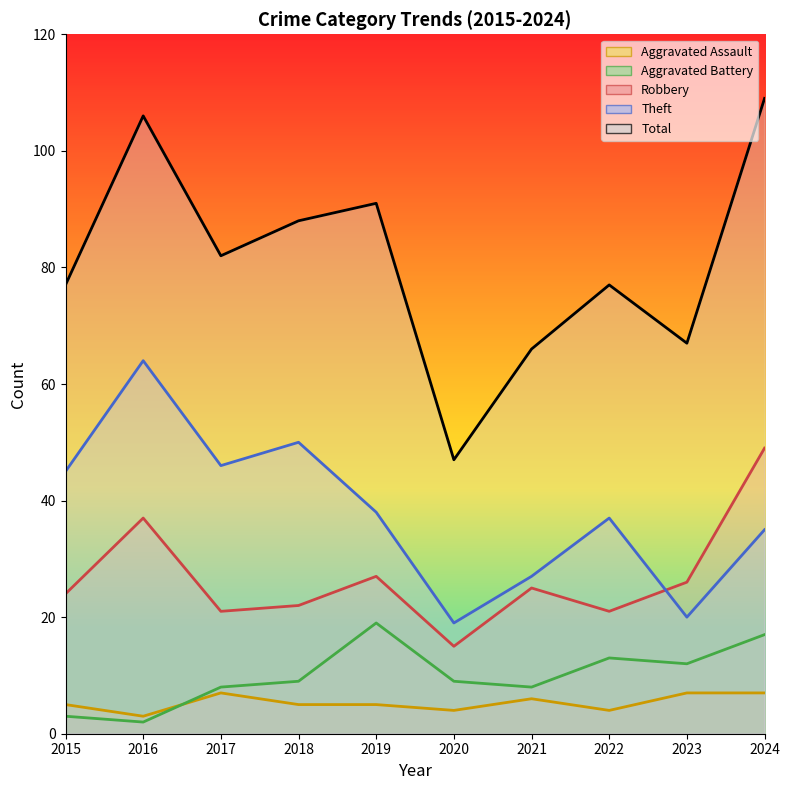

Reading left to right, transcribe all the data shown in this chart.

Robbery: 24	37	21	22	27	15	25	21	26	49
Theft: 45	64	46	50	38	19	27	37	20	35
Aggravated Assault: 5	3	7	5	5	4	6	4	7	7
Aggravated Battery: 3	2	8	9	19	9	8	13	12	17
Total: 77	106	82	88	91	47	66	77	67	109